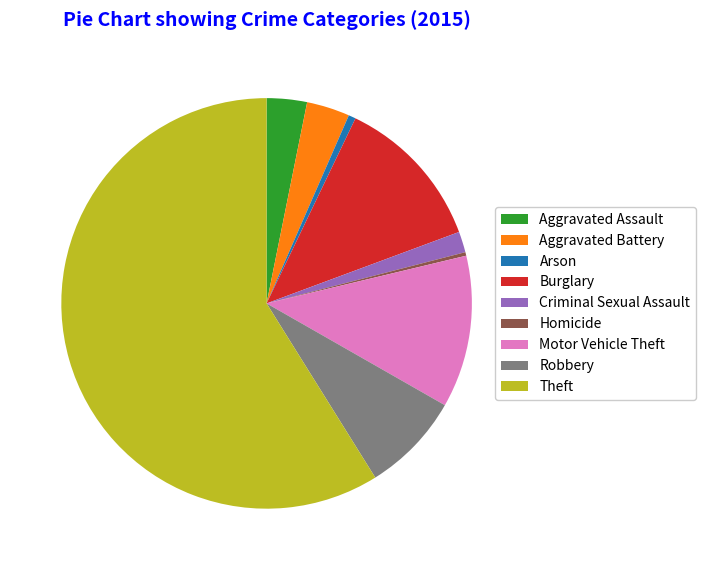

Is the sum of Motor Vehicle Theft and Arson greater than half?

No